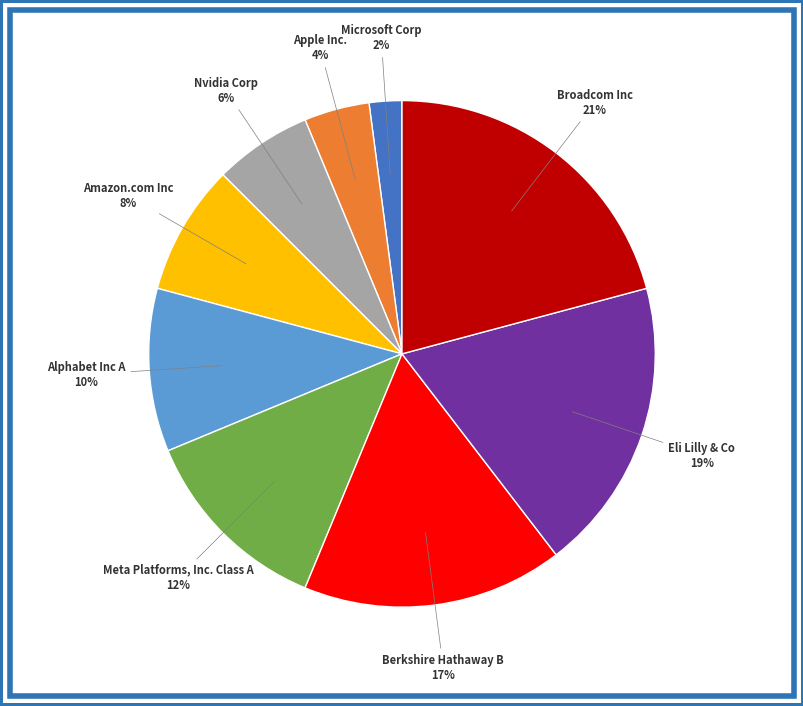

To the nearest percent, what is the average slice percentage?

11%